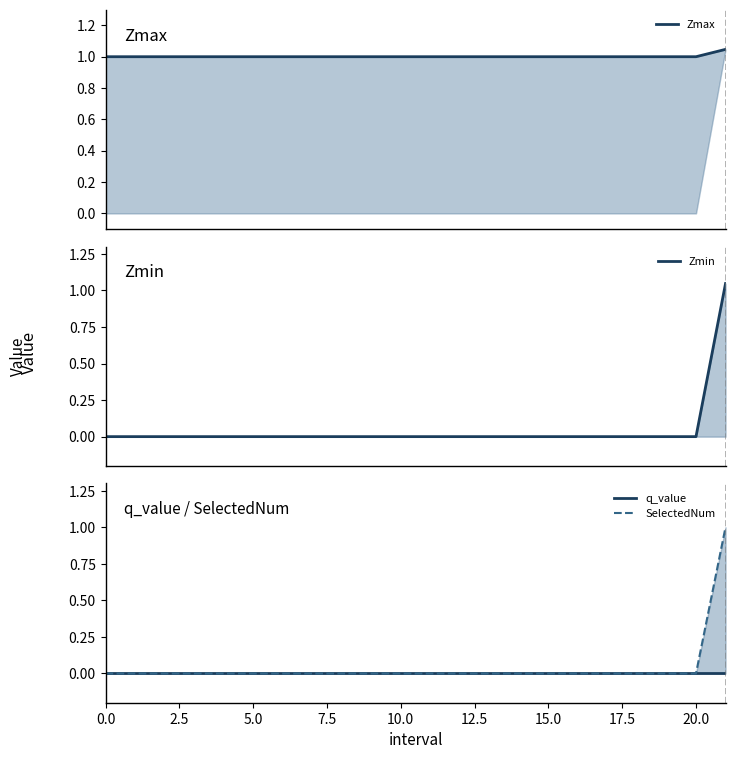

At which category is the sum across all series the highest?

21